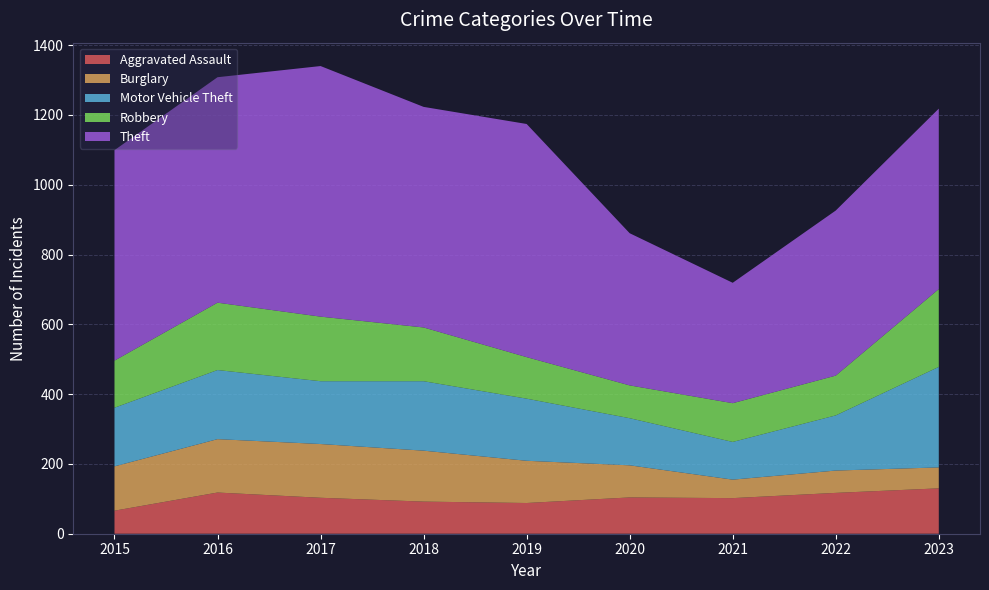

Reading left to right, list all the values displayed in this chart.

Aggravated Assault: 2015=66	2016=118	2017=103	2018=92	2019=88	2020=104	2021=102	2022=117	2023=130
Burglary: 2015=127	2016=153	2017=154	2018=146	2019=121	2020=92	2021=53	2022=64	2023=60
Motor Vehicle Theft: 2015=168	2016=198	2017=180	2018=199	2019=178	2020=135	2021=108	2022=158	2023=288
Robbery: 2015=135	2016=193	2017=185	2018=154	2019=119	2020=94	2021=111	2022=114	2023=223
Theft: 2015=603	2016=646	2017=718	2018=632	2019=668	2020=436	2021=345	2022=473	2023=517